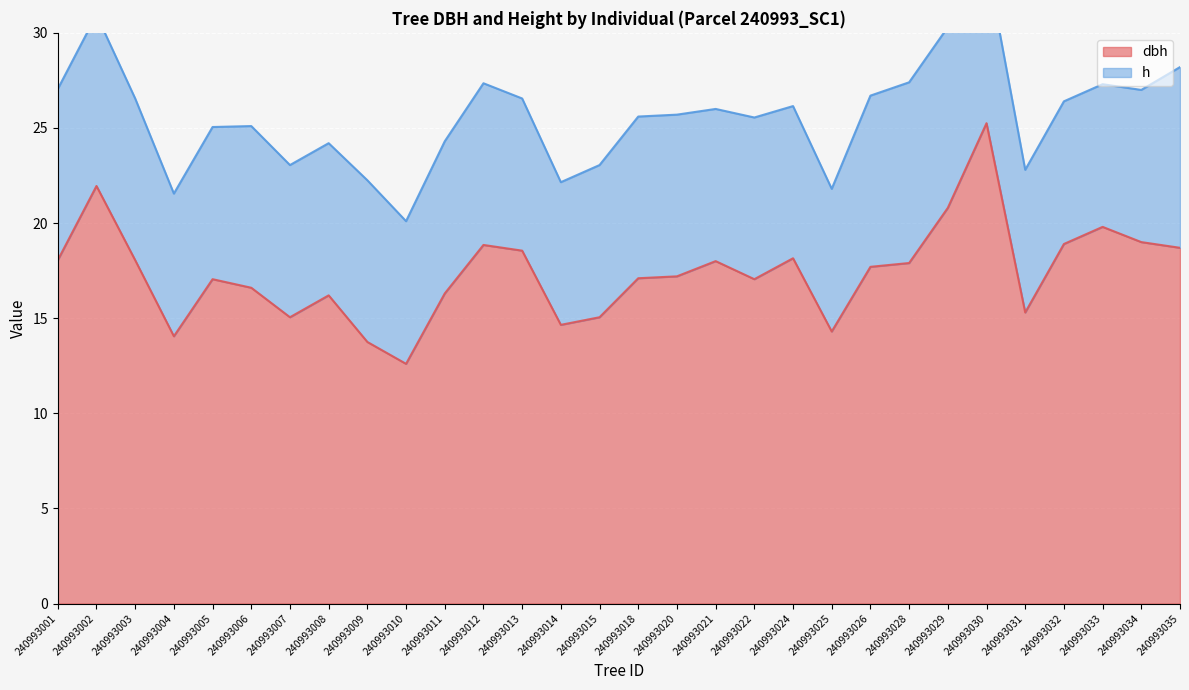

Reading left to right, what are all the values shown in this chart?

240993001=18.1	240993002=21.9	240993003=18.1	240993004=14.1	240993005=17.1	240993006=16.6	240993007=15.1	240993008=16.2	240993009=13.8	240993010=12.6	240993011=16.3	240993012=18.9	240993013=18.6	240993014=14.7	240993015=15.1	240993018=17.1	240993020=17.2	240993021=18.0	240993022=17.1	240993024=18.1	240993025=14.3	240993026=17.7	240993028=17.9	240993029=20.8	240993030=25.2	240993031=15.3	240993032=18.9	240993033=19.8	240993034=19.0	240993035=18.7